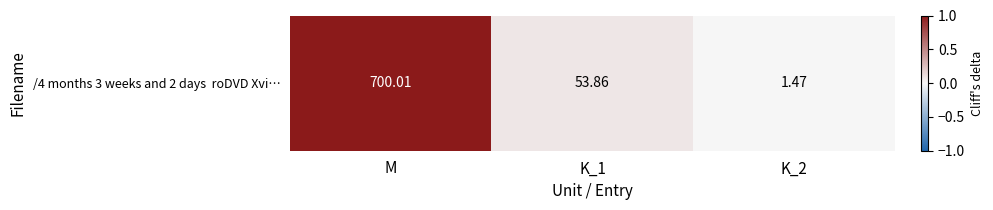

What is the change in value from M to K_2?

-1.0